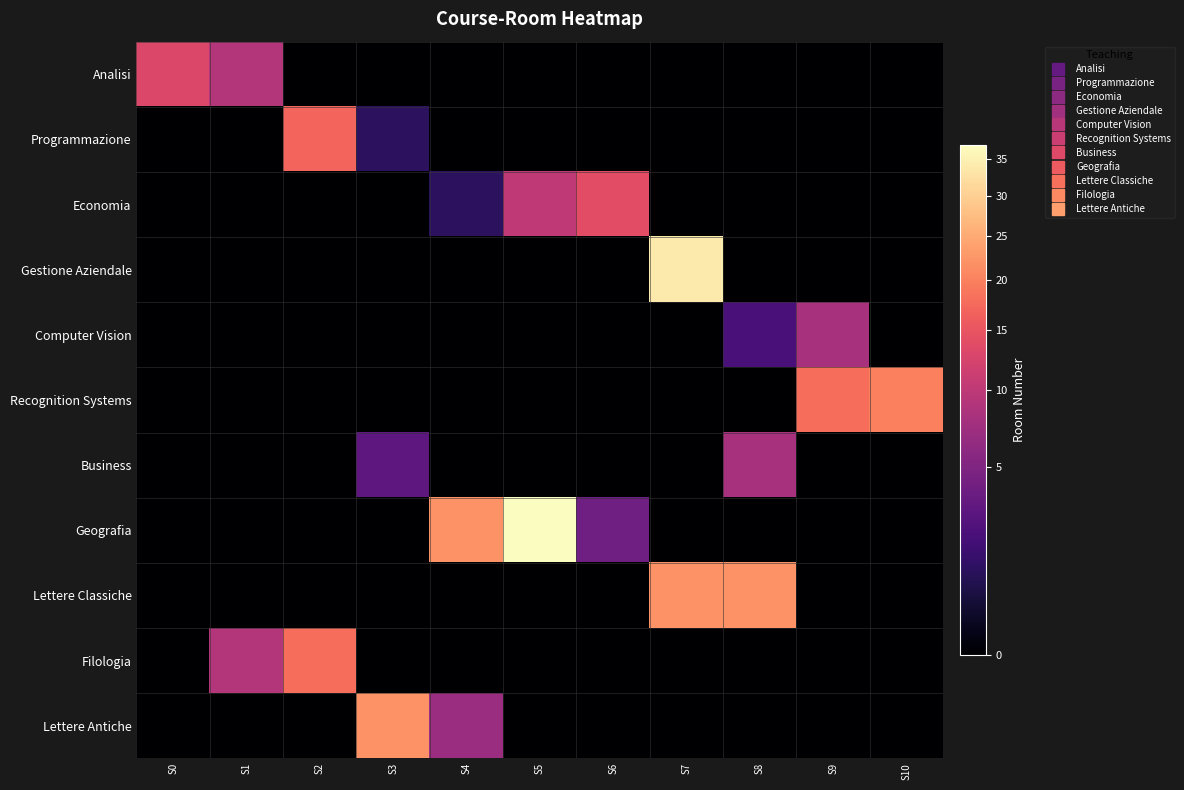

What is the total value across all series at S5?

47